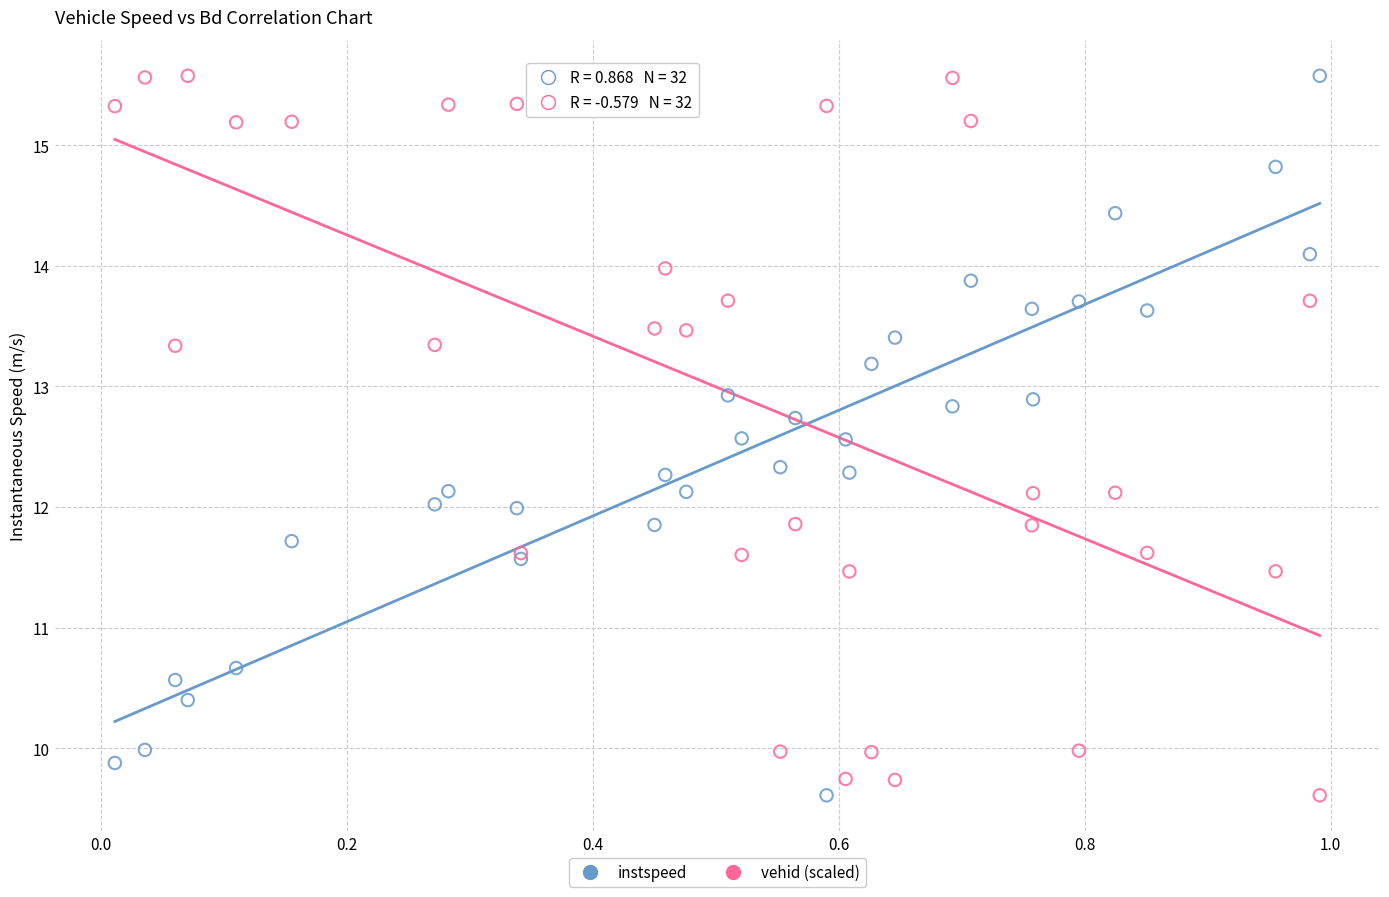

What is the X range (max minus min) for the scatter plot?

1.0